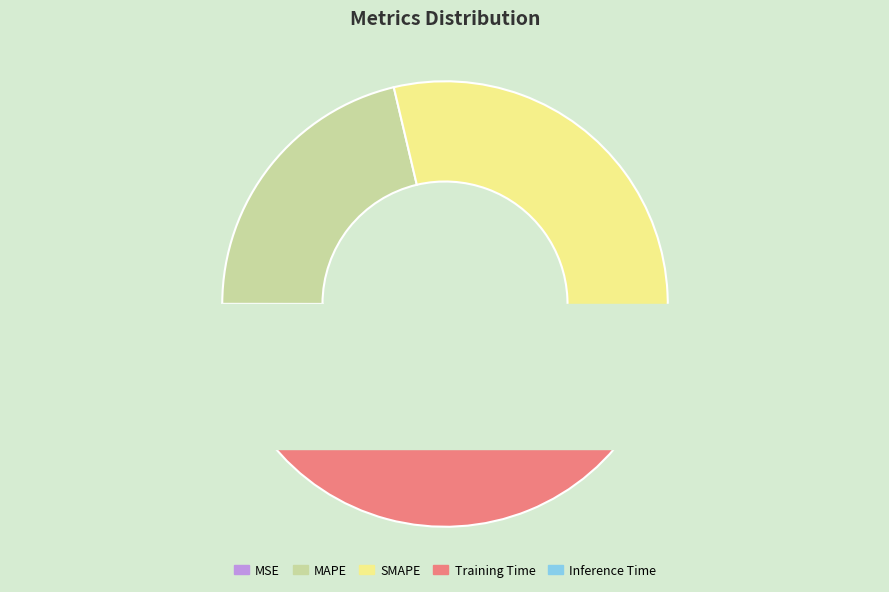

Which slice is the largest?

Training Time